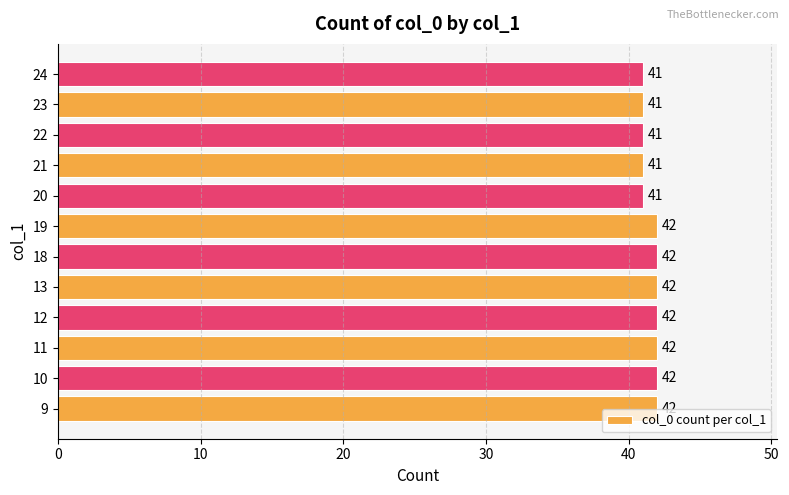

What is the minimum value shown in the chart?

41